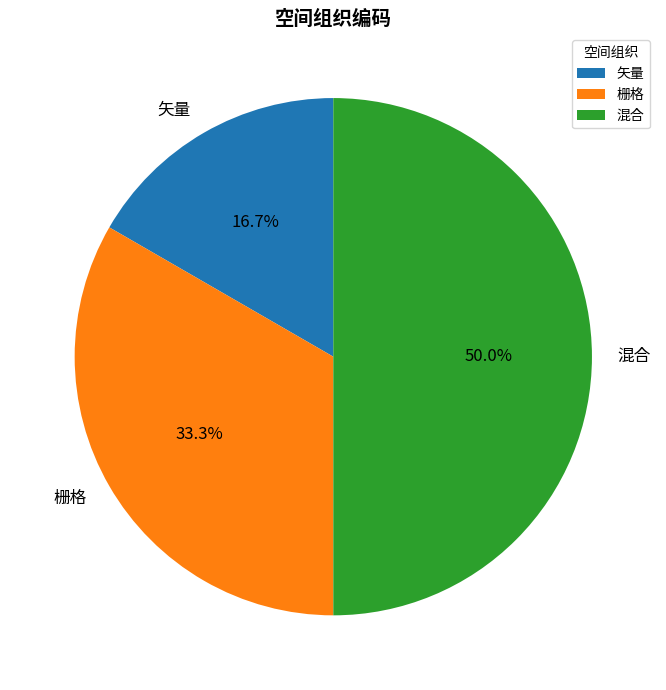

Does 矢量 represent more than half of the total?

No